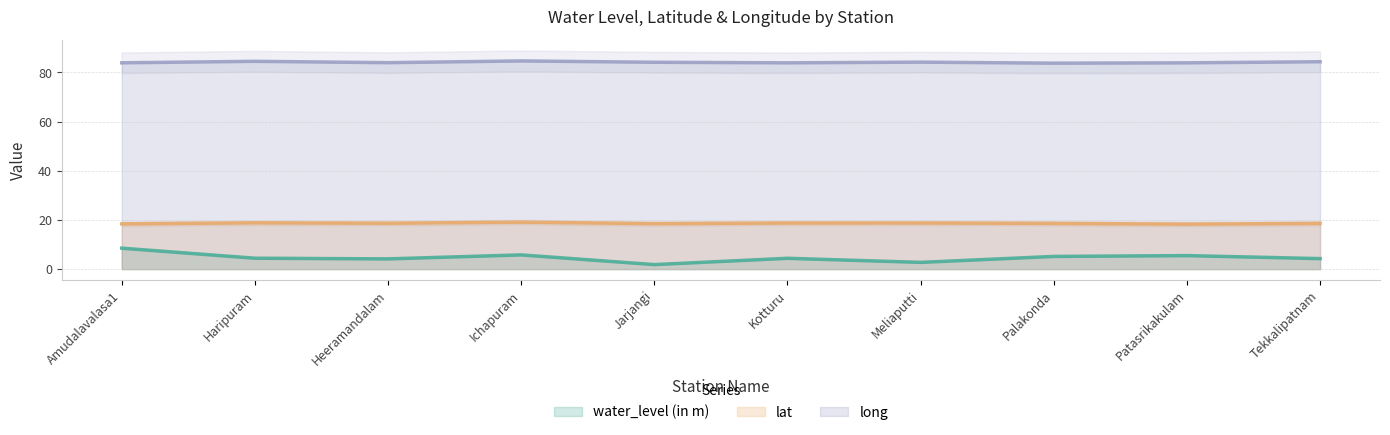

Reading left to right, transcribe all the data shown in this chart.

water_level (in m): 8.5	4.4	4.2	5.8	1.8	4.4	2.8	5.2	5.5	4.3
lat: 18.4	18.8	18.7	19.1	18.5	18.8	18.8	18.6	18.3	18.6
long: 83.9	84.5	84.0	84.7	84.1	83.9	84.2	83.8	83.9	84.3